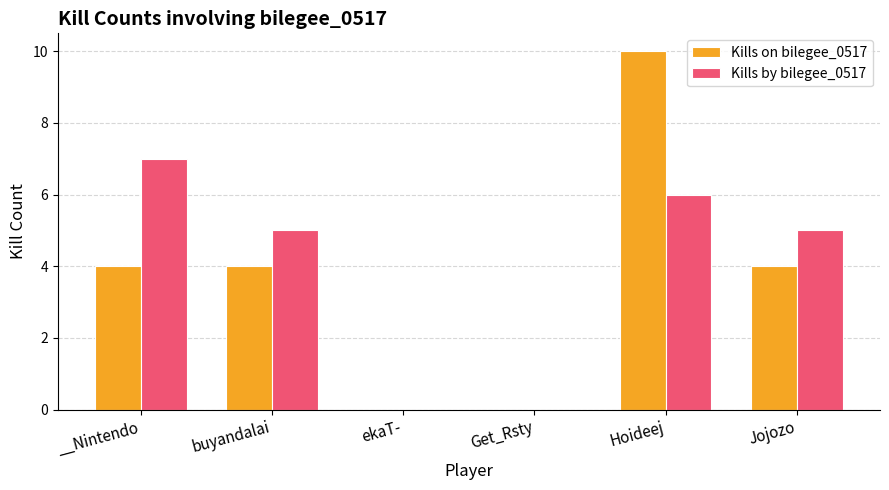

The value of Kills by bilegee_0517 at buyandalai is 7. True or false?

False